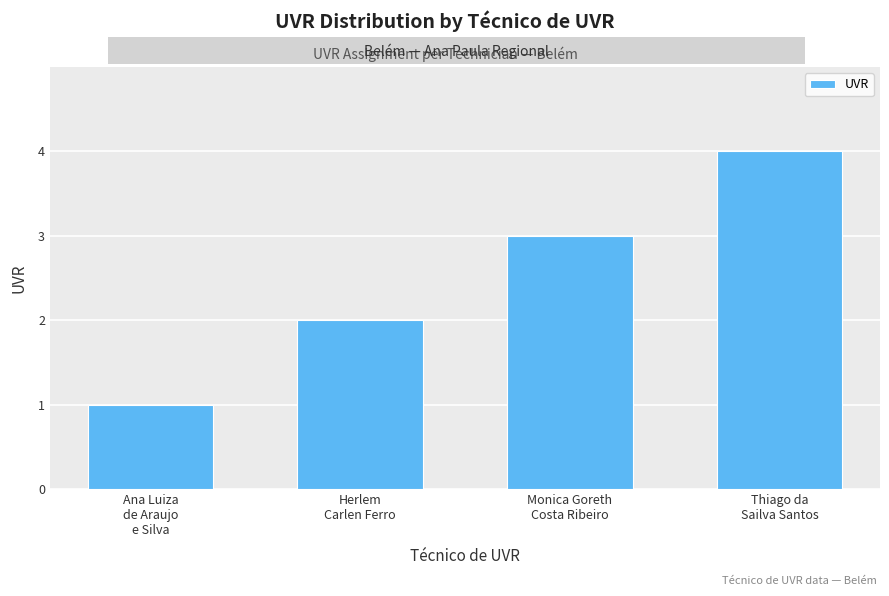

The chart shows a value of 1 at Monica Goreth
Costa Ribeiro. True or false?

False